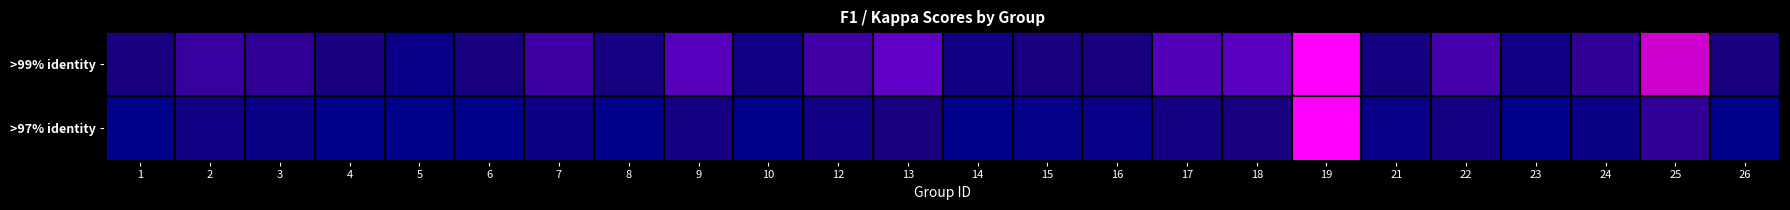

Which category has the lowest value across all series?

5